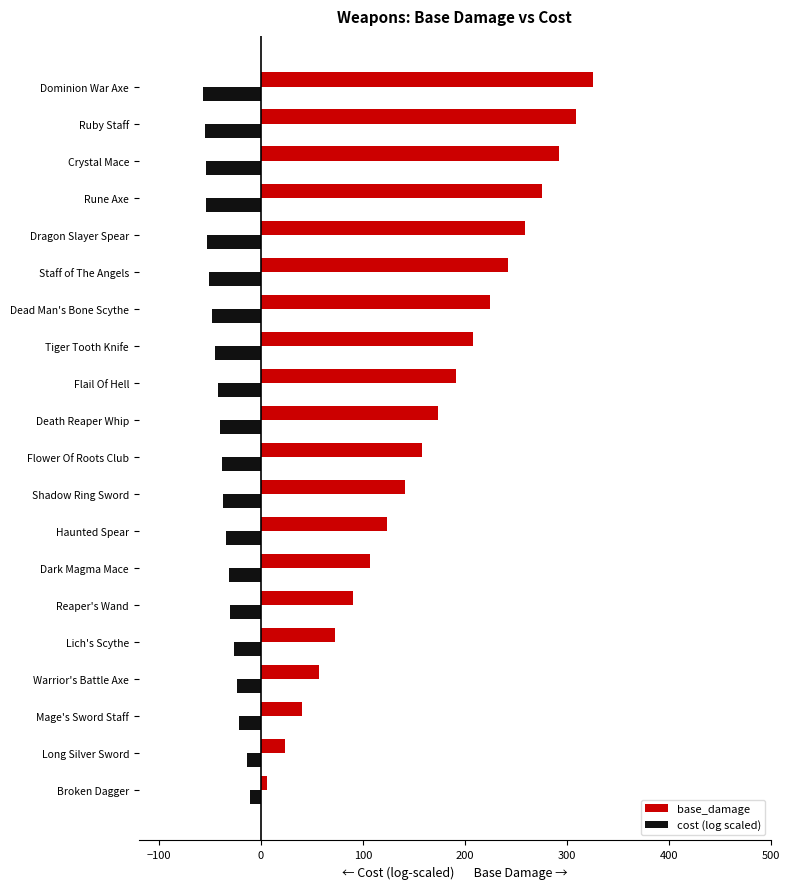

What is the total value across all series at Death Reaper Whip?

134.0